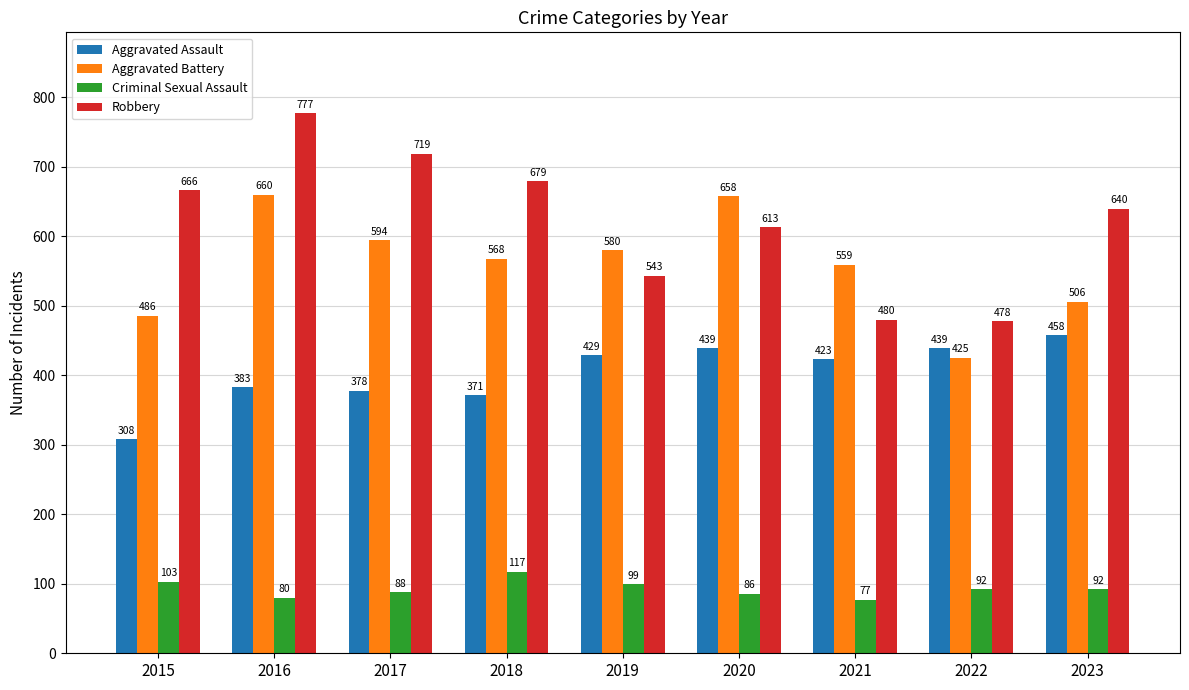

Are the bars grouped side by side (vs. stacked)?

Yes